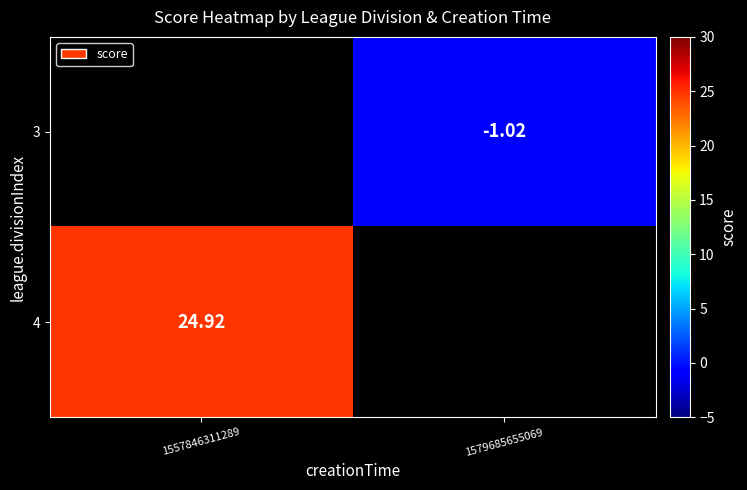

Is the value of 4 at 1557846311289 greater than the value of 3 at 1579685655069?

Yes